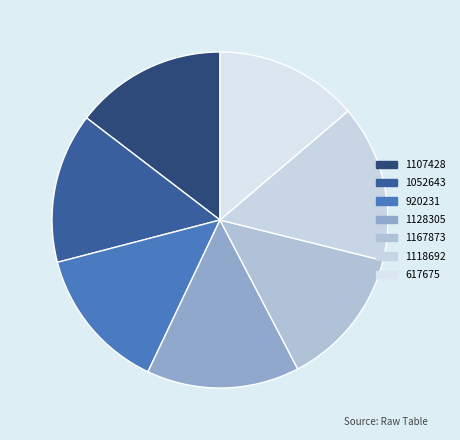

Between 1167873 and 1052643, which is larger?

1052643